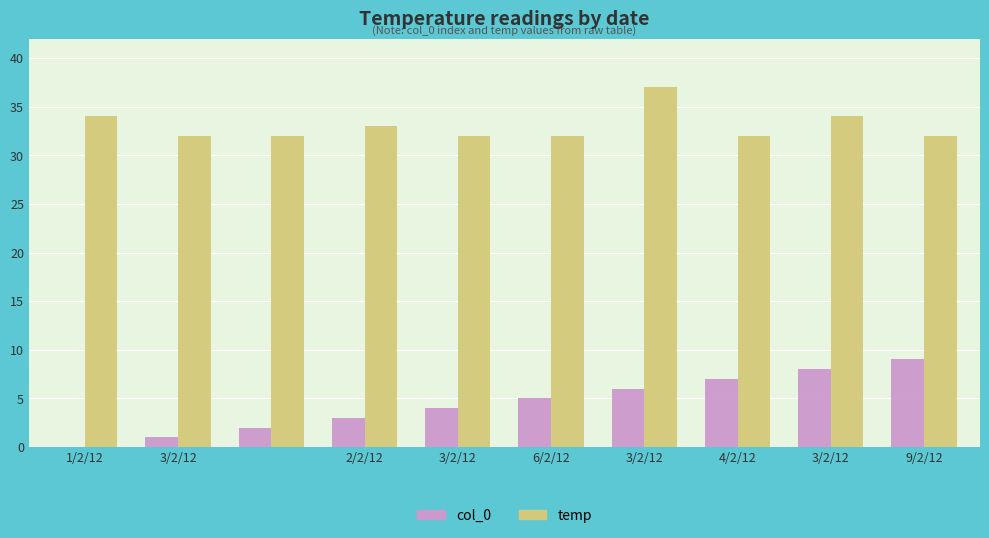

Are the bars horizontal?

No